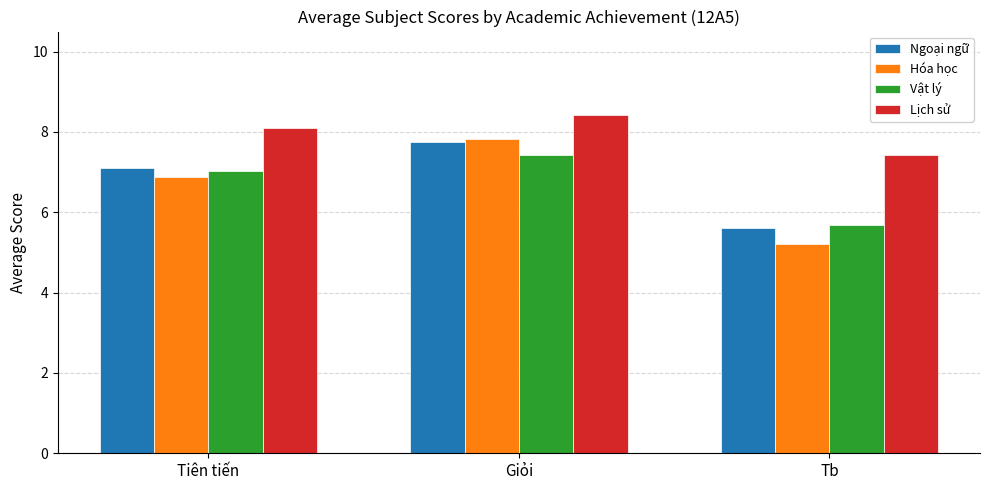

What is the label of the 3rd bar from the left?

Tb